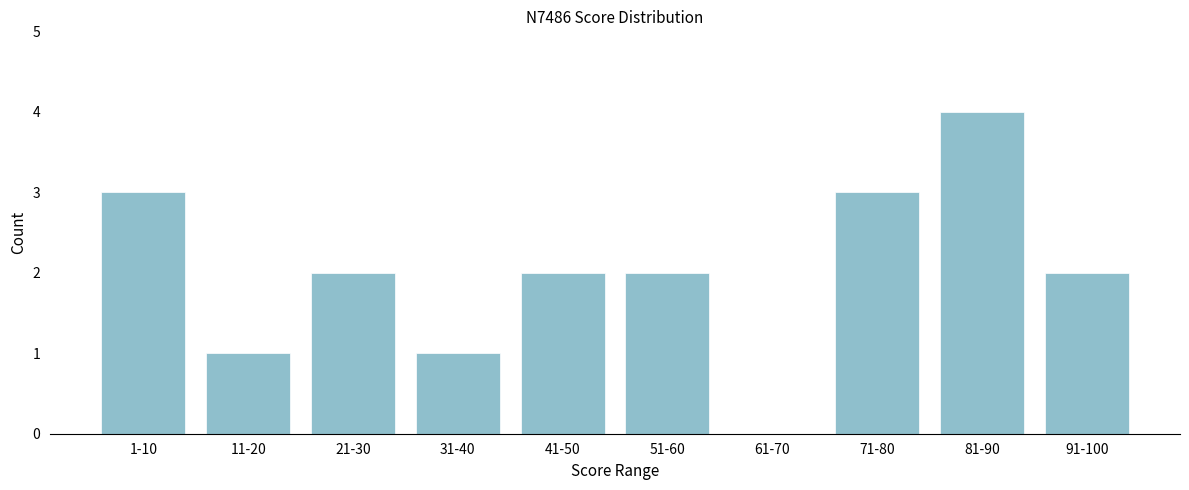

Reading left to right, extract all data points from this chart.

1-10=3	11-20=1	21-30=2	31-40=1	41-50=2	51-60=2	61-70=0	71-80=3	81-90=4	91-100=2